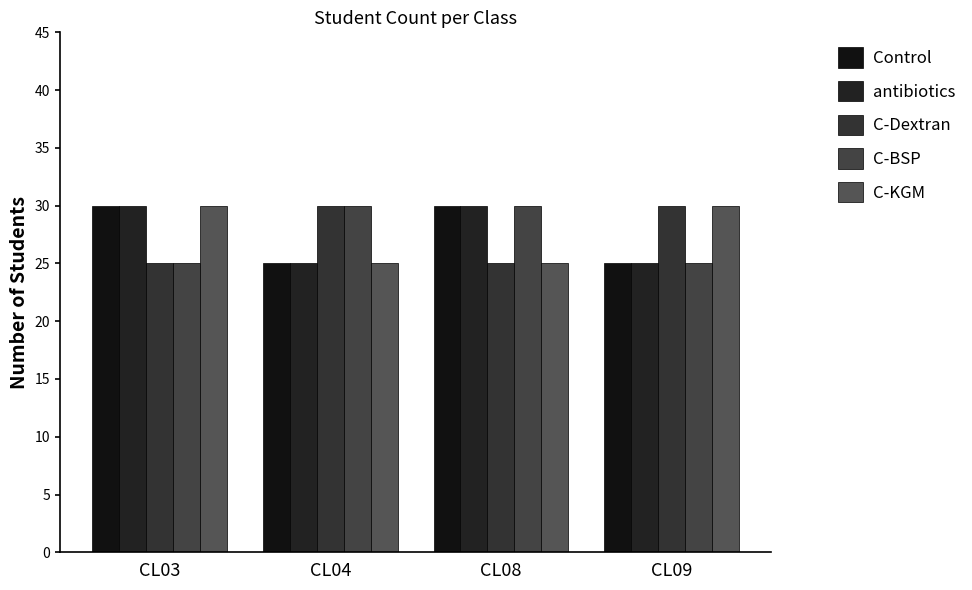

What is the value of the C-Dextran bar at the 1st from the left?

25